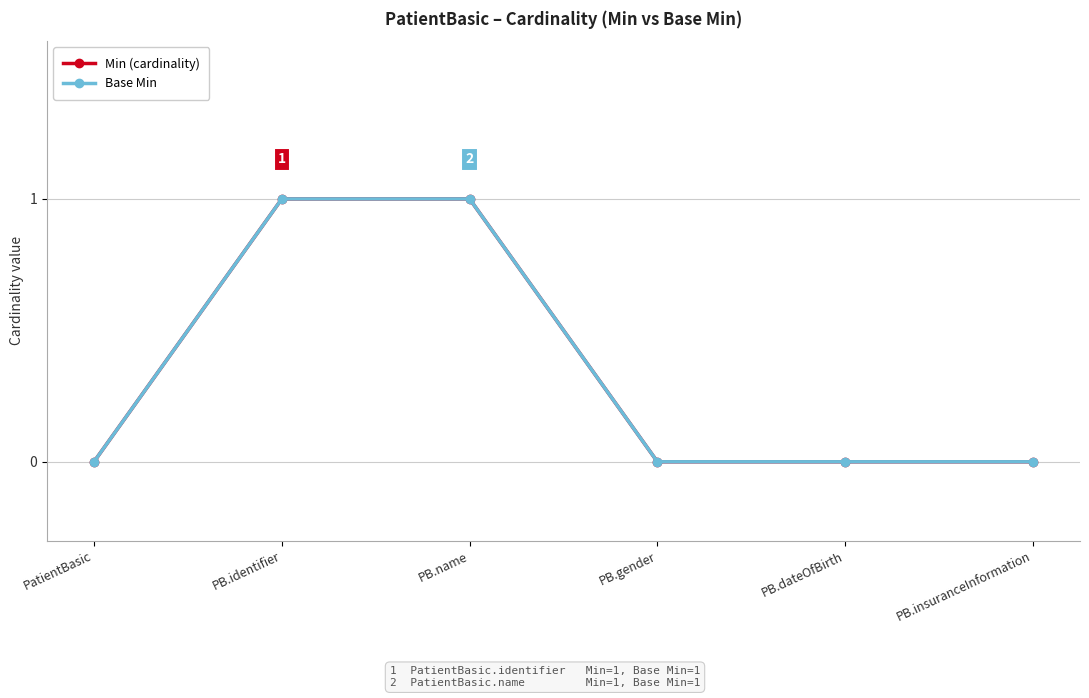

Is this an area chart (filled region under the line)?

No